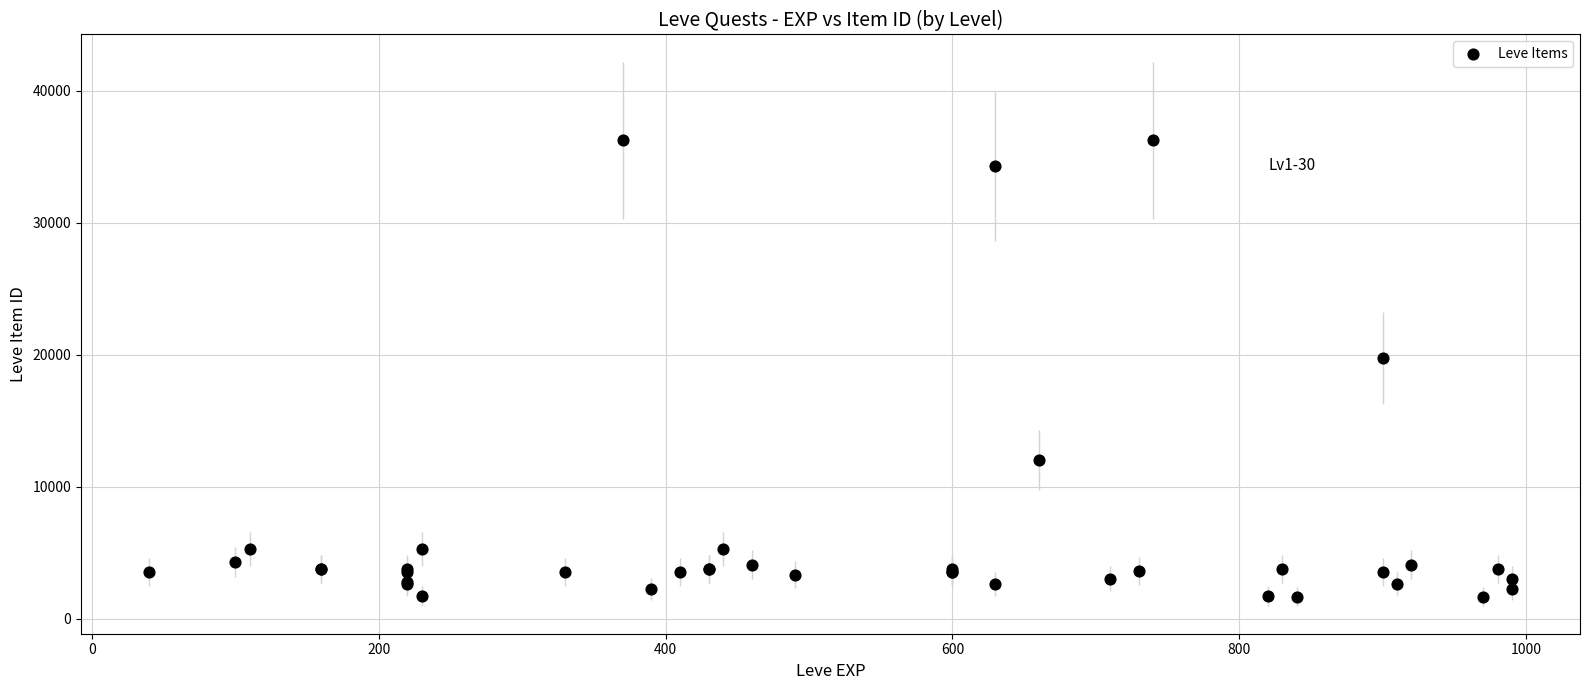

What Y value in the scatter plot is closest to 18967?

19744